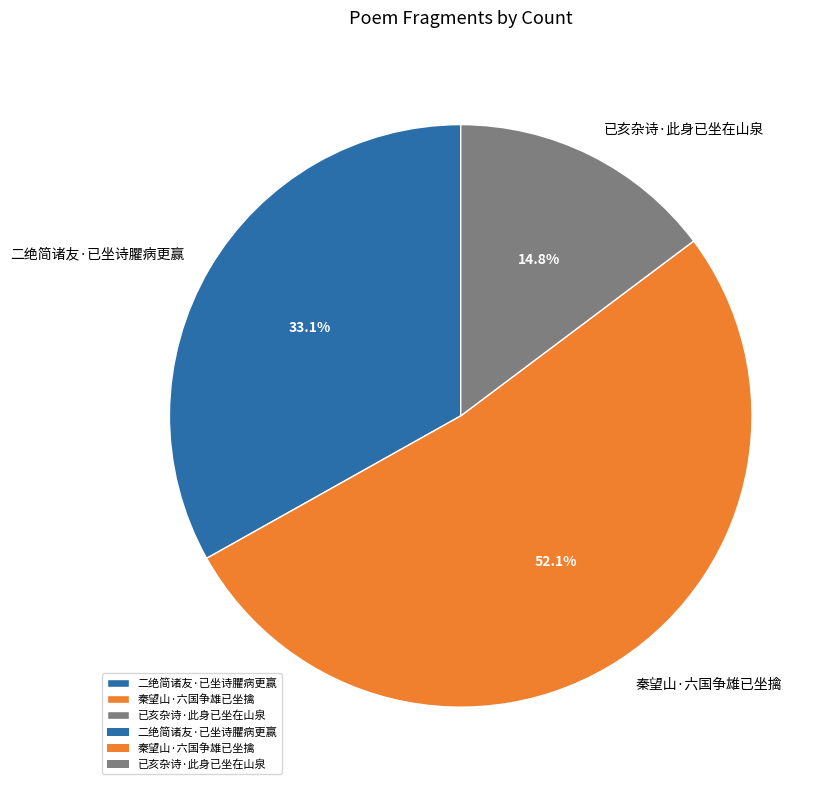

True or false: 二绝简诸友·已坐诗臞病更赢 accounts for 28% of the total.

False